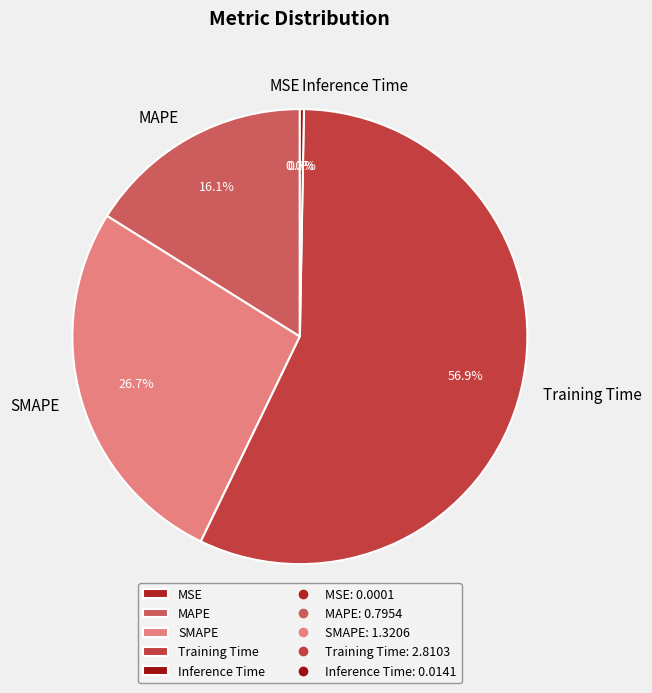

Combined, do MAPE and SMAPE account for over 50%?

No